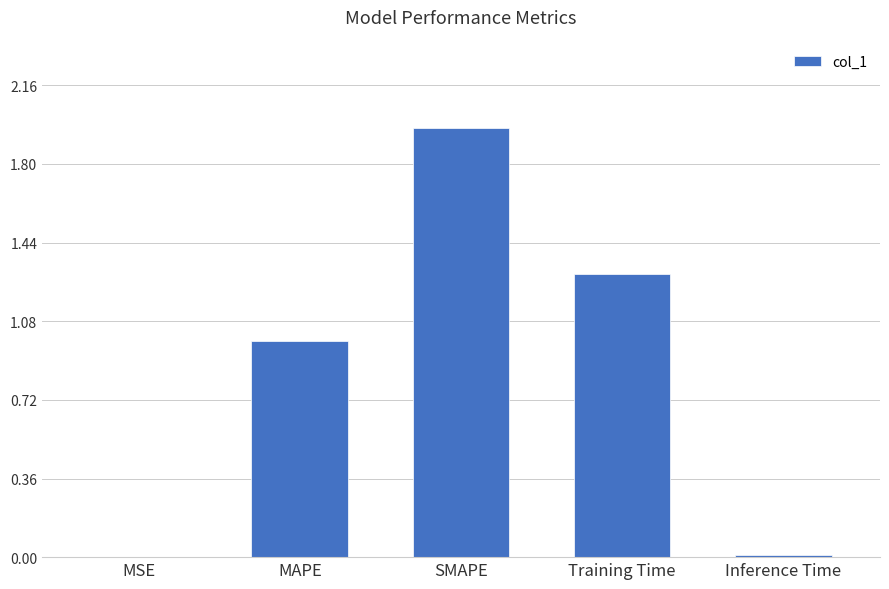

What is the sum of all values?

4.3